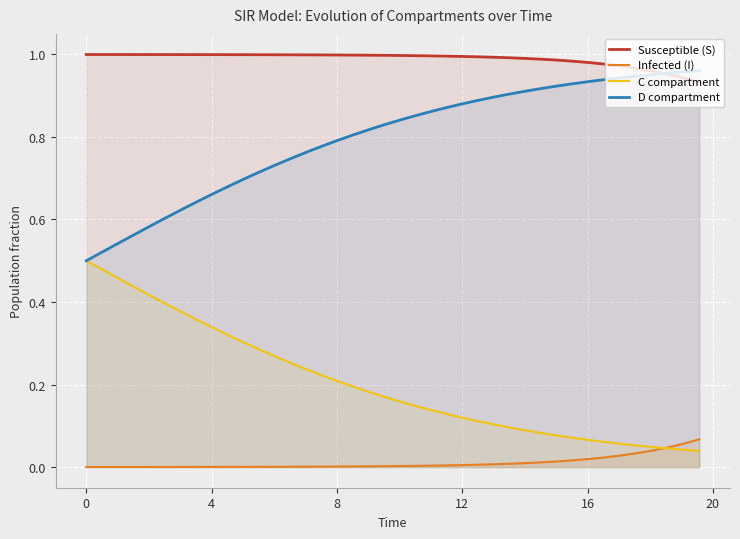

Rank the series by their average value, from lowest to highest.

Infected (I), C compartment, D compartment, Susceptible (S)